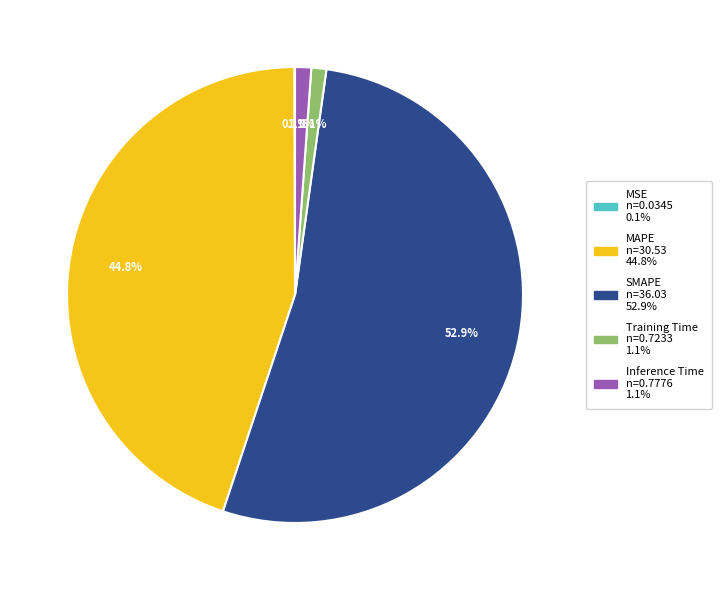

To the nearest percent, what is the difference between the SMAPE and Training Time slice percentages?

52%